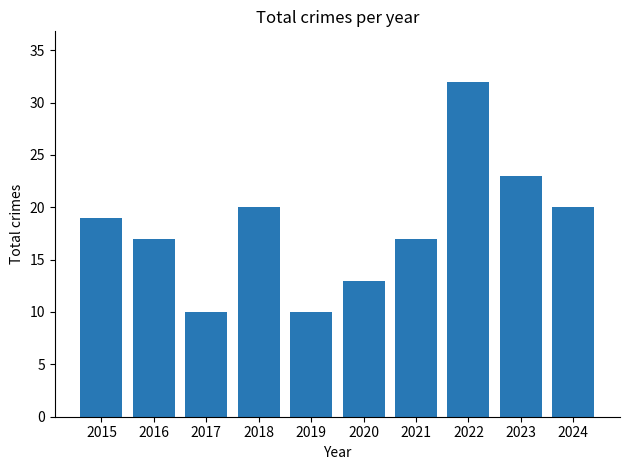

Is it true that the value at 2015 is 10?

False